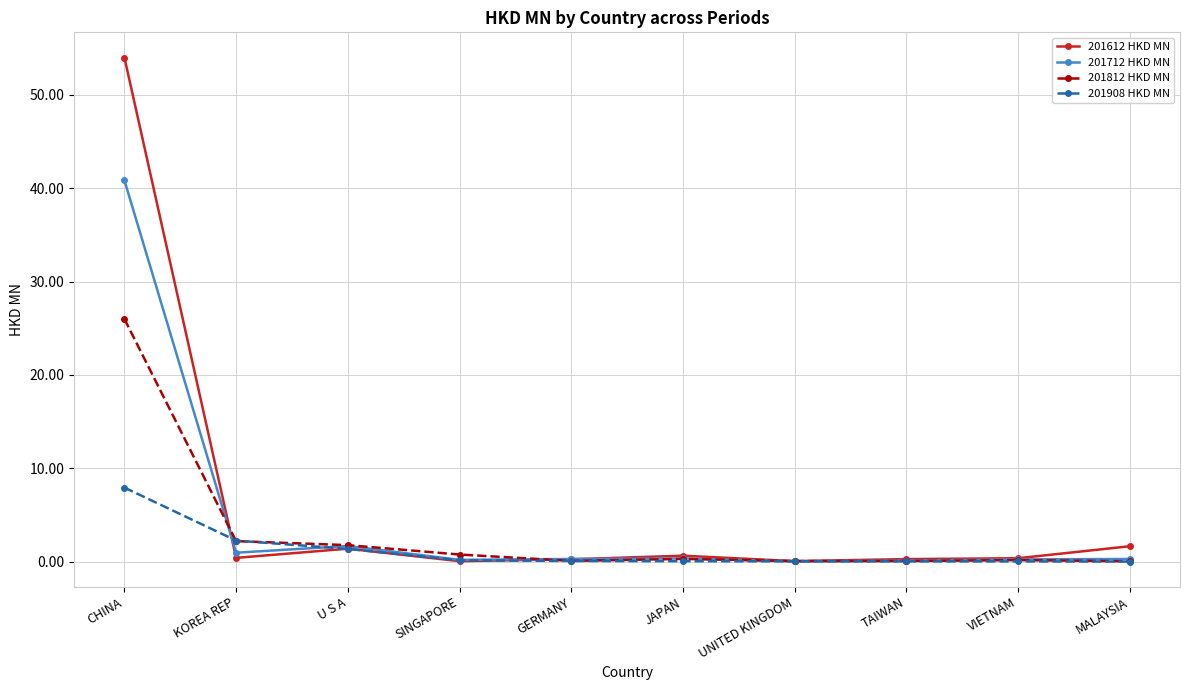

Where do 201812 HKD MN and 201612 HKD MN first cross each other?

CHINA and KOREA REP